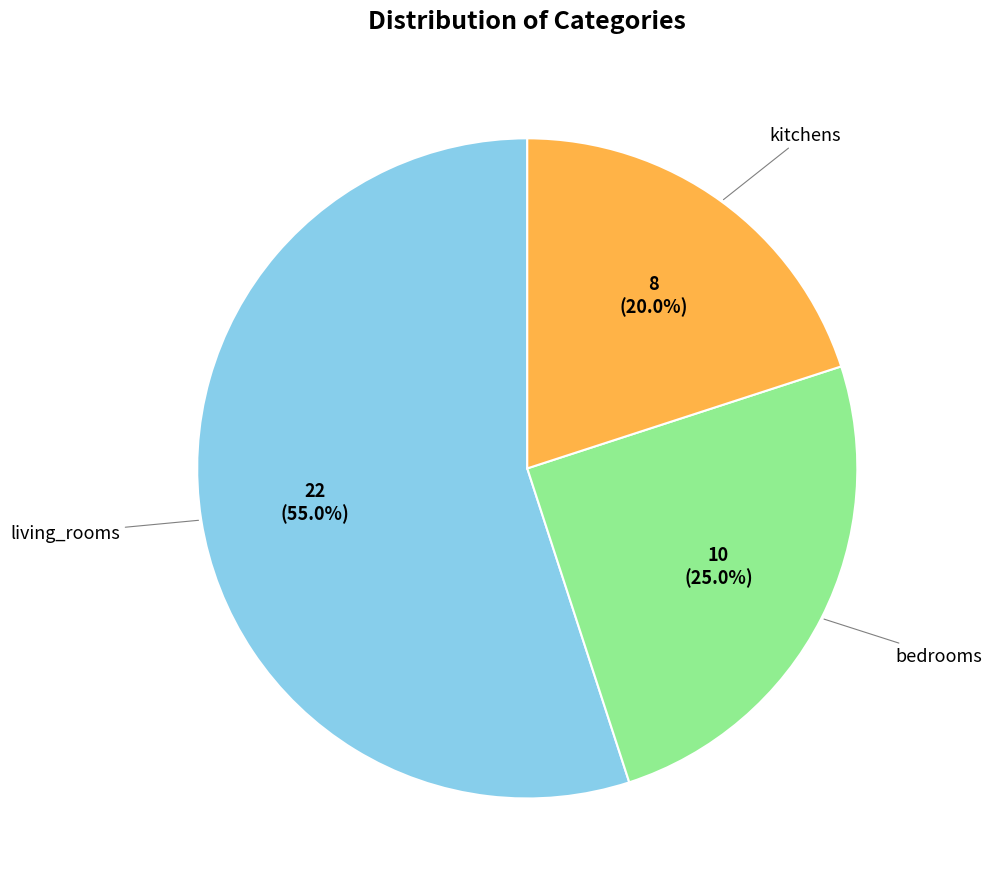

To the nearest percent, what is the average slice percentage?

33%